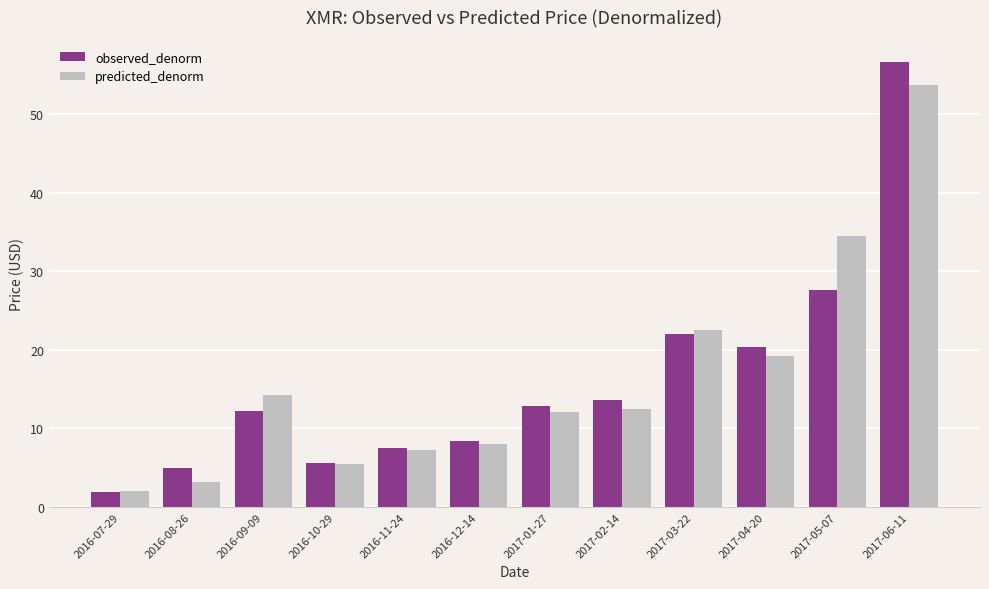

Where is predicted_denorm nearest to the value 27?

2017-03-22